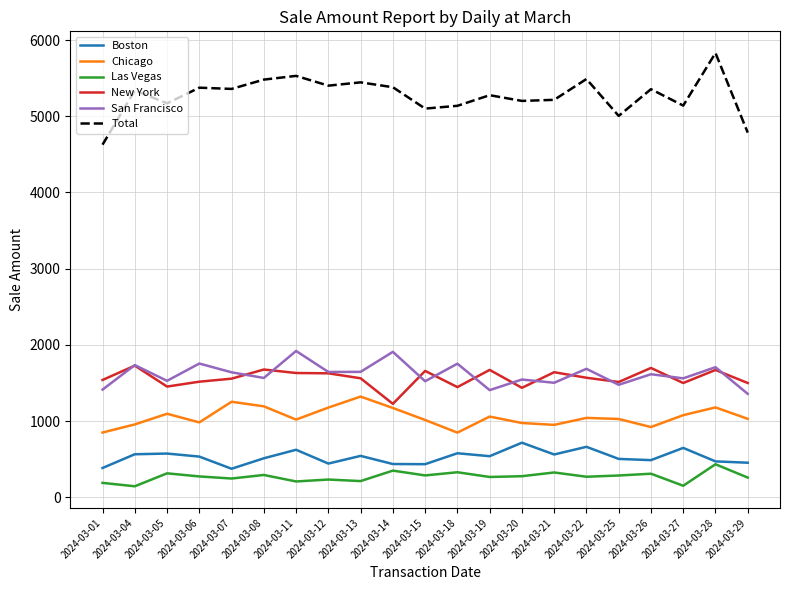

True or false: Chicago has more than 1 points higher than both neighbors.

True